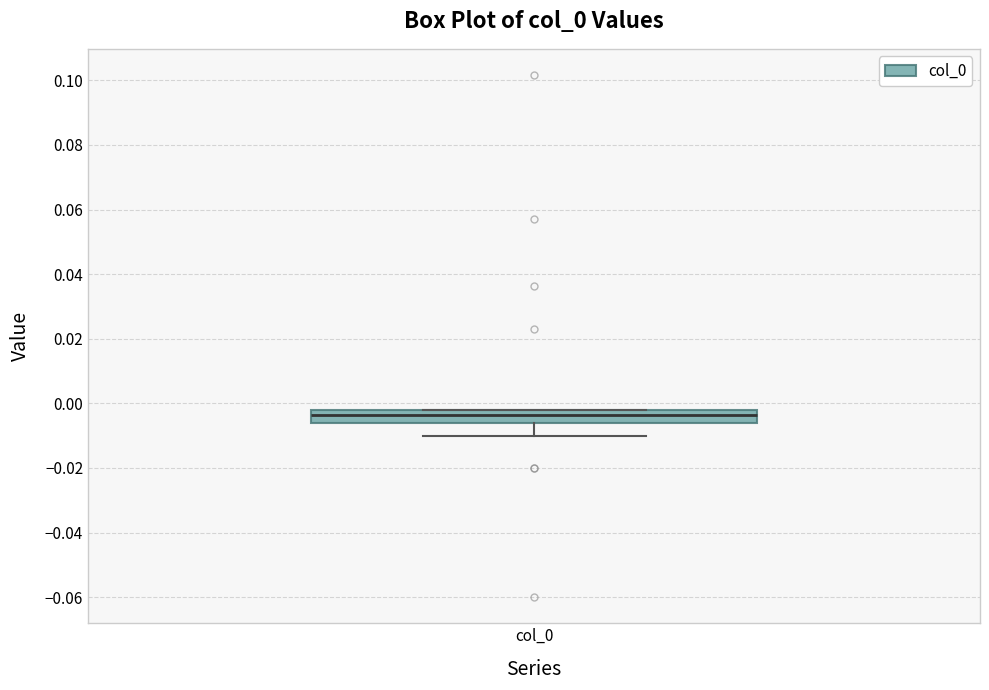

Read this box plot against the y-axis: the position of the median line, the range covered by the box, and the ends of both whiskers. The values are not printed on the chart, so give them approximately, as read against the axis.

median -0.004, box -0.006 to -0.002, whiskers -0.010 to -0.002